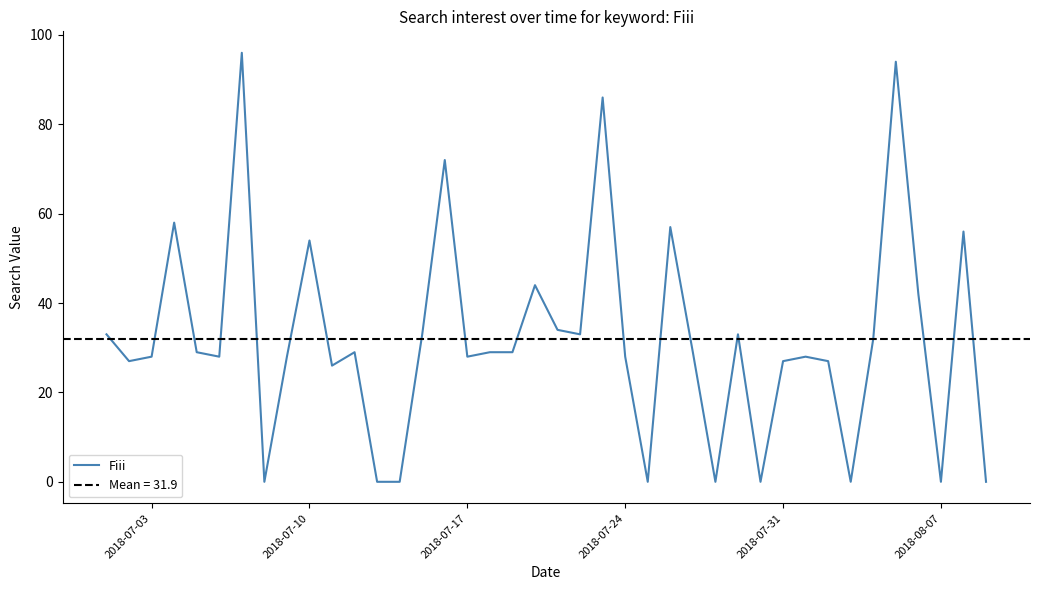

What is the highest value of the Fiii series?

96